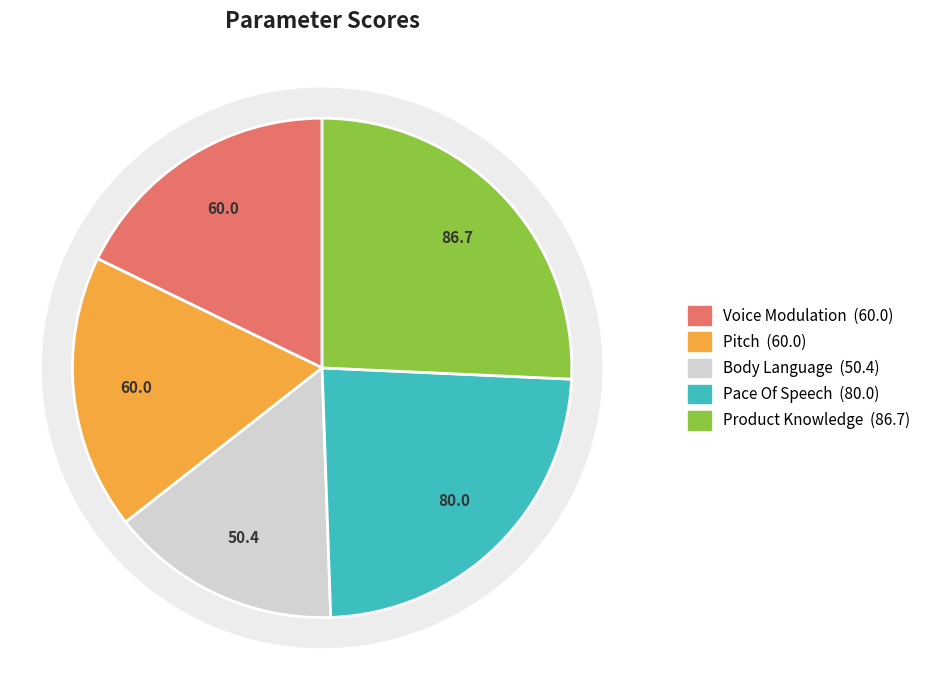

Rank the categories by value from lowest to highest.

Body Language, Voice Modulation, Pitch, Pace Of Speech, Product Knowledge